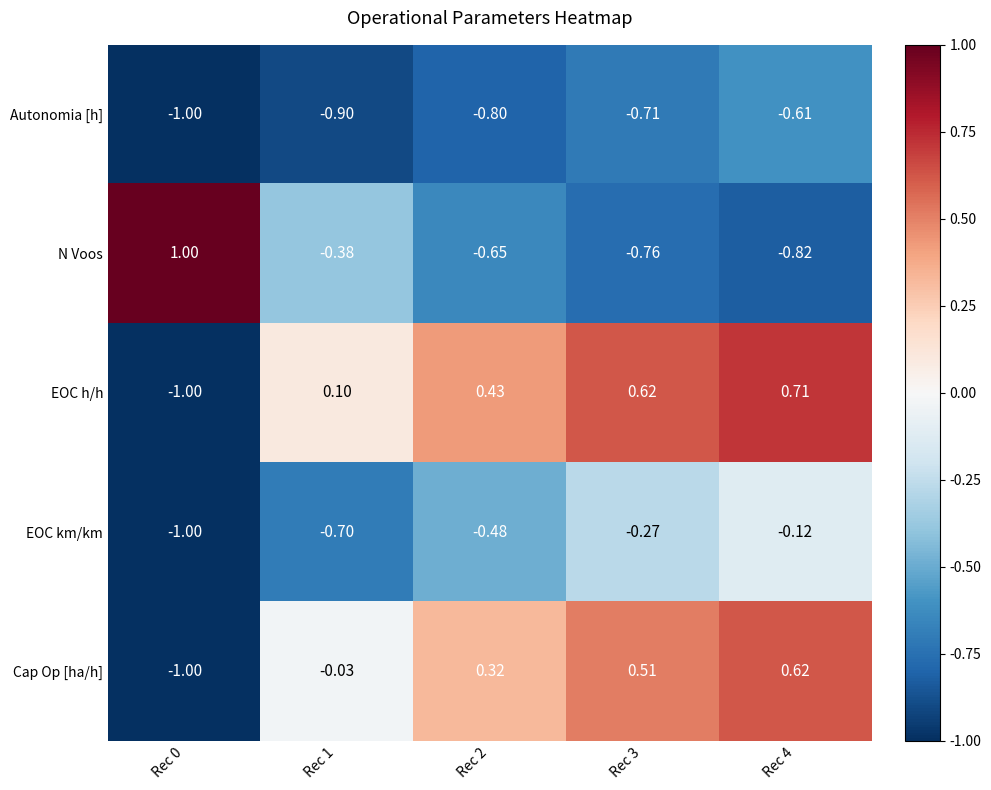

Which series has the largest range (max minus min)?

N Voos